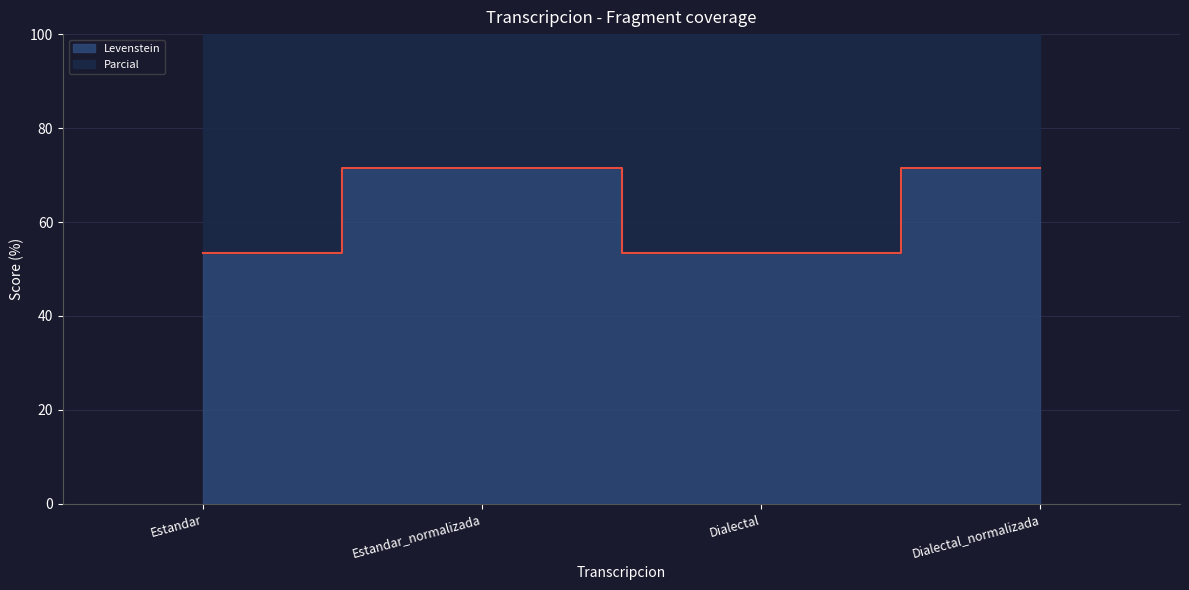

What is the total value across all series at Estandar_normalizada?

228.0